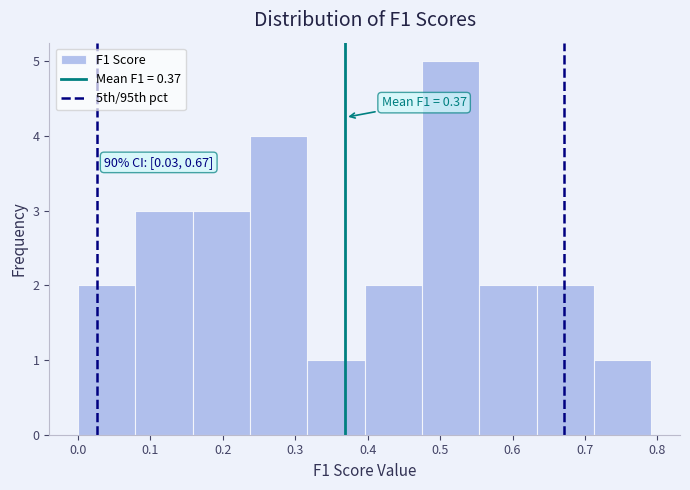

Over which range of the x-axis is the bar tallest?

0.48 to 0.55